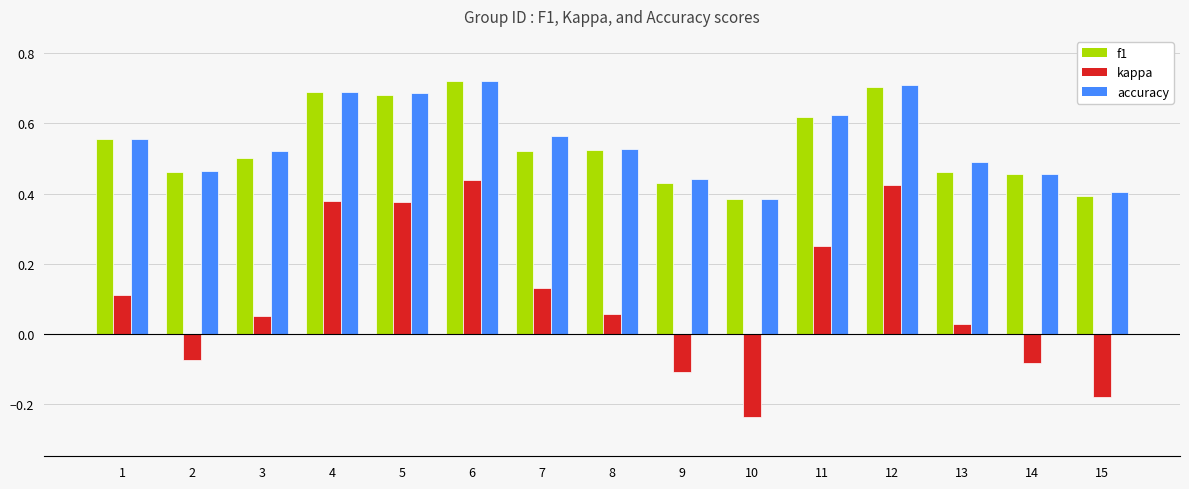

At how many categories does at least one series exceed 0?

15